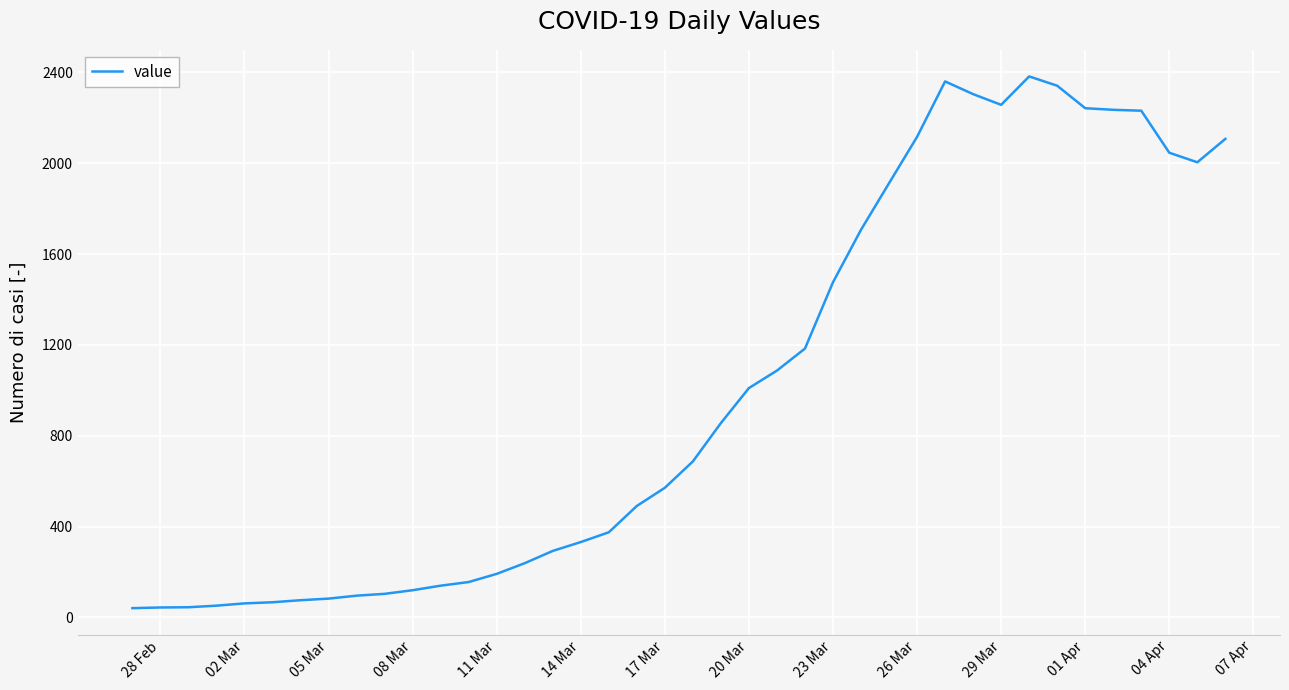

What is the greatest value displayed?

2382